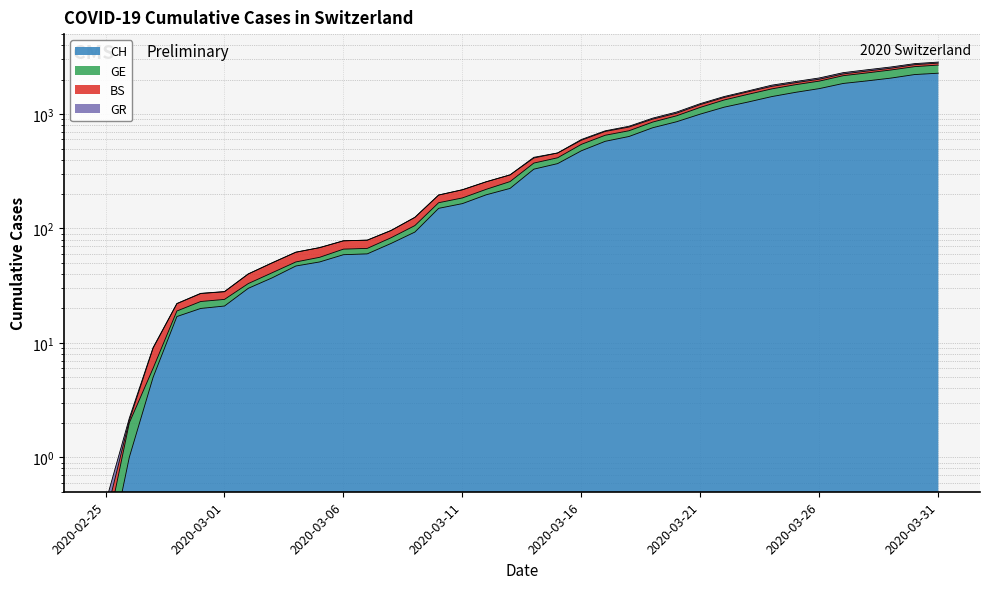

Which label corresponds to the smallest value in the chart?

2020-02-25